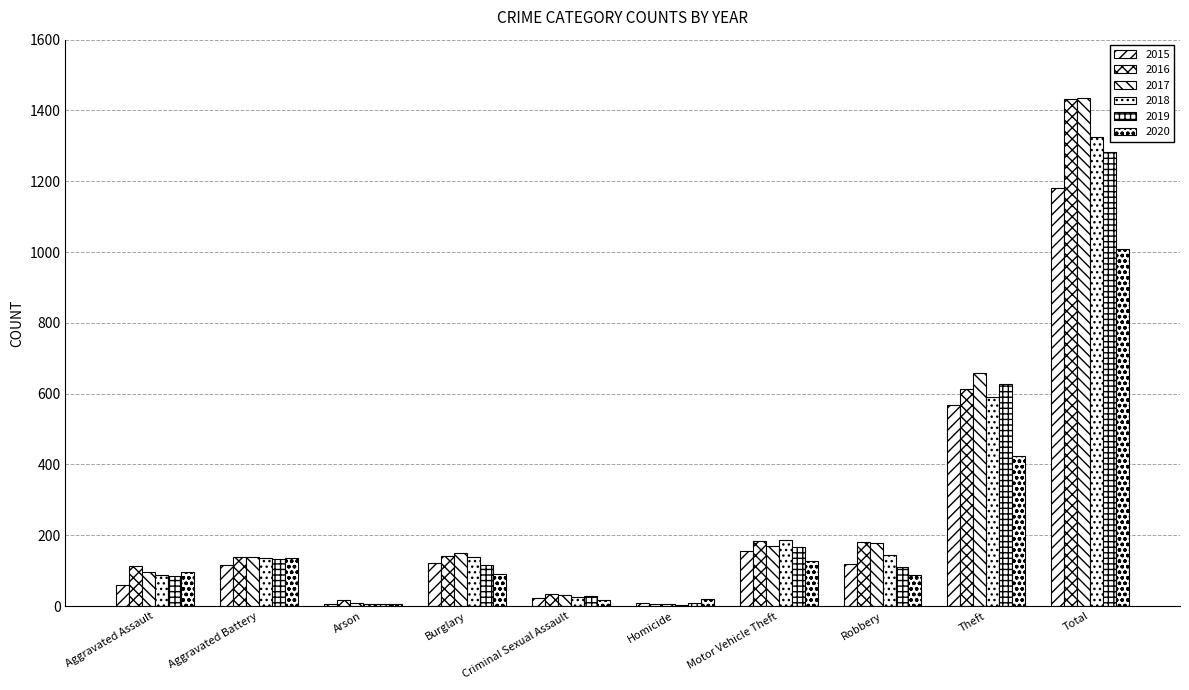

Count the number of categories in the chart.

10